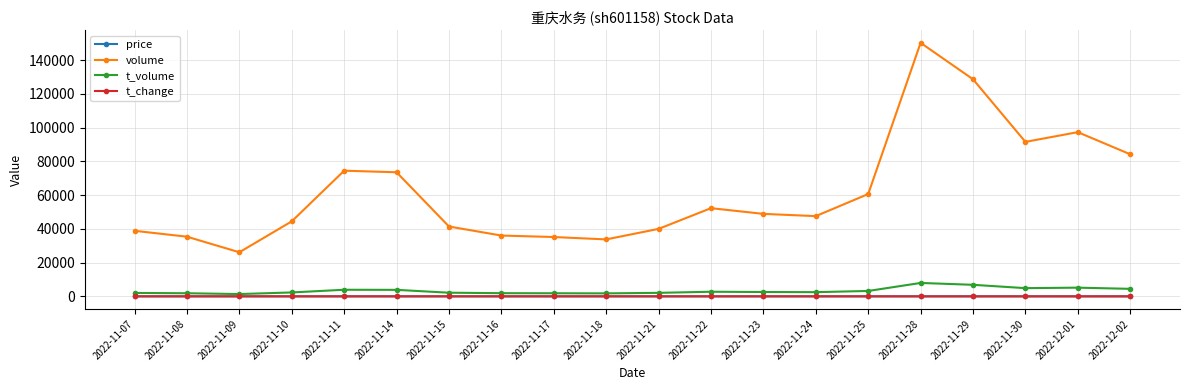

What is the approximate value of t_volume at 2022-12-02?

4456.0